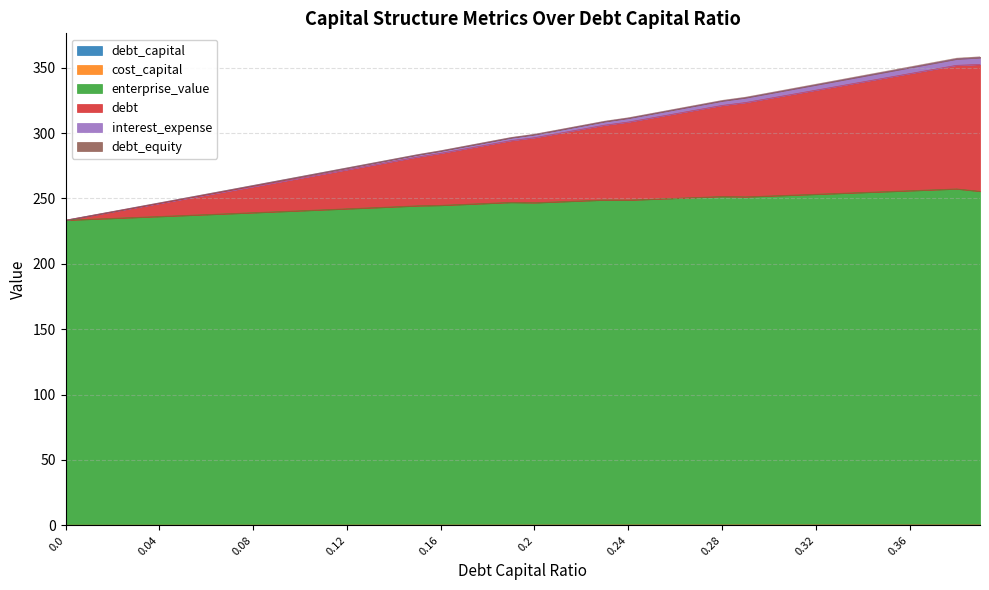

How many data points in debt_capital are above 0?

39